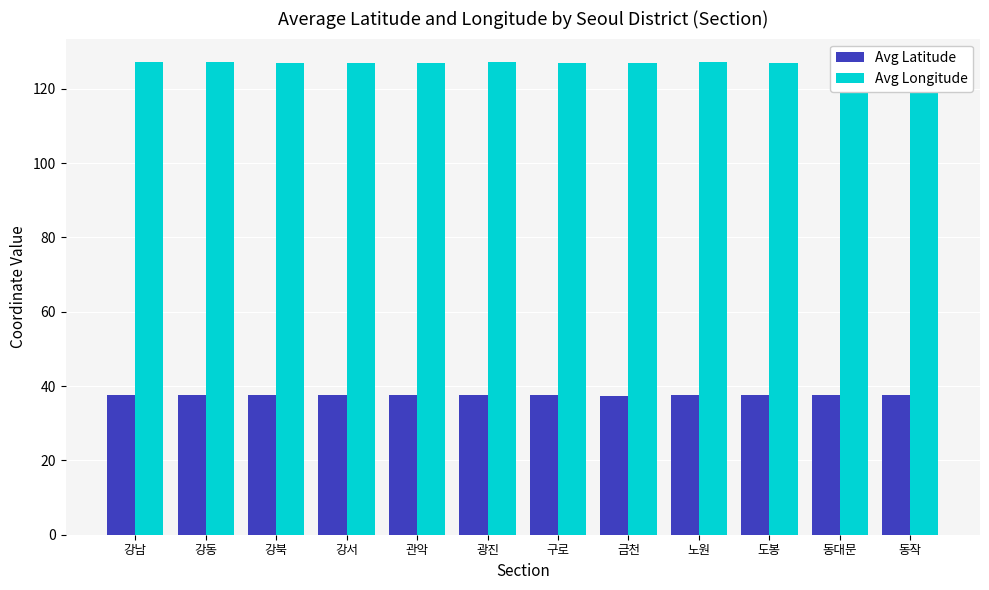

The Avg Longitude series shows 126.9 at 강서. True or false?

True